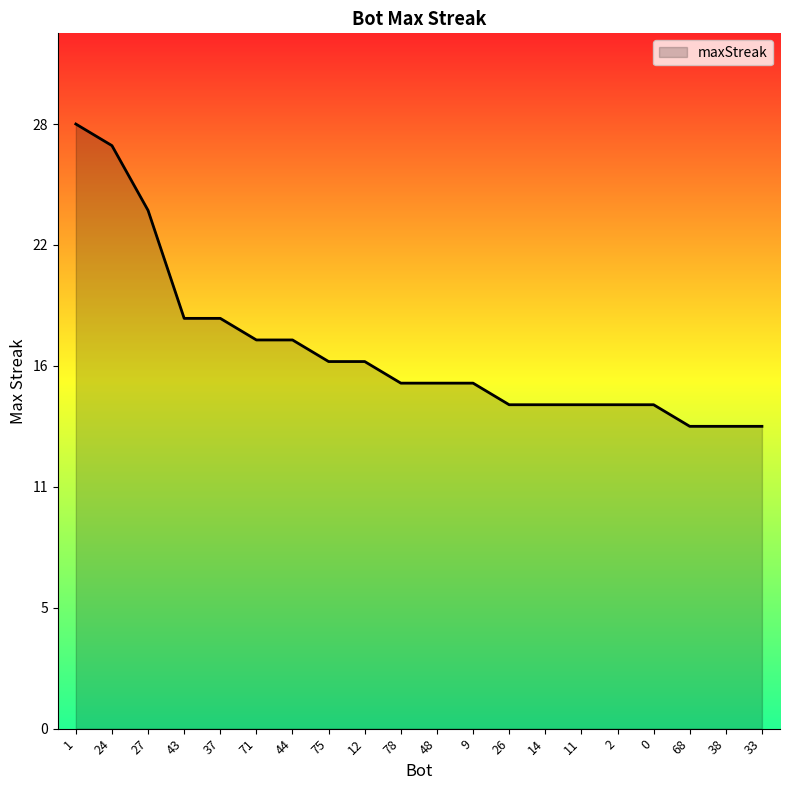

The chart shows a value of 5 at 78. True or false?

False